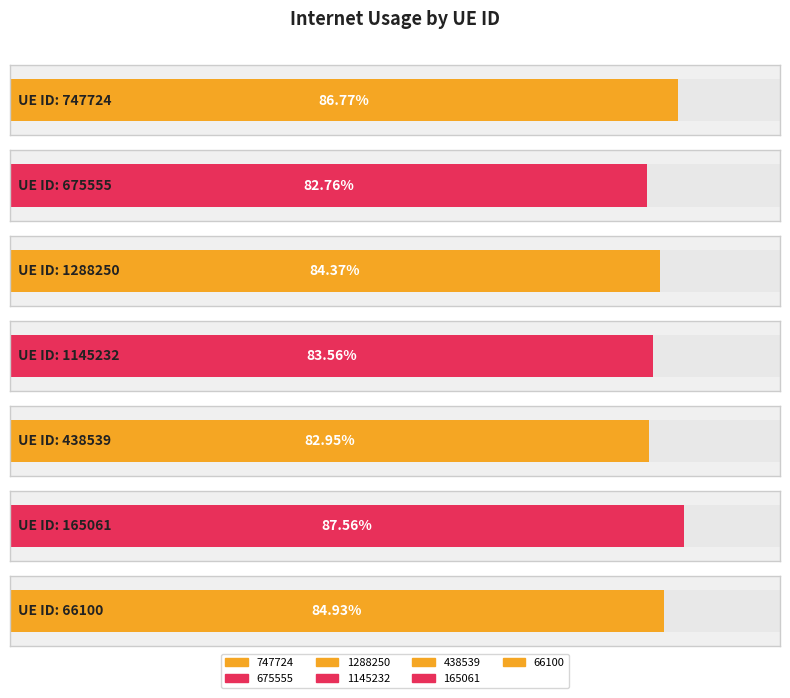

Which category has the highest value across all series?

165061